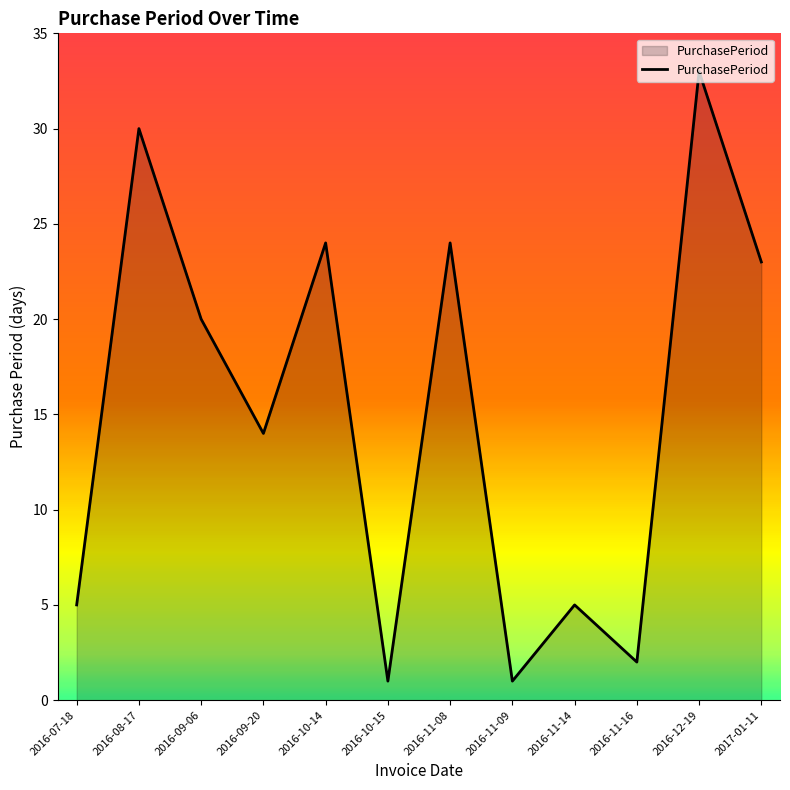

What is the maximum value shown in the chart?

33